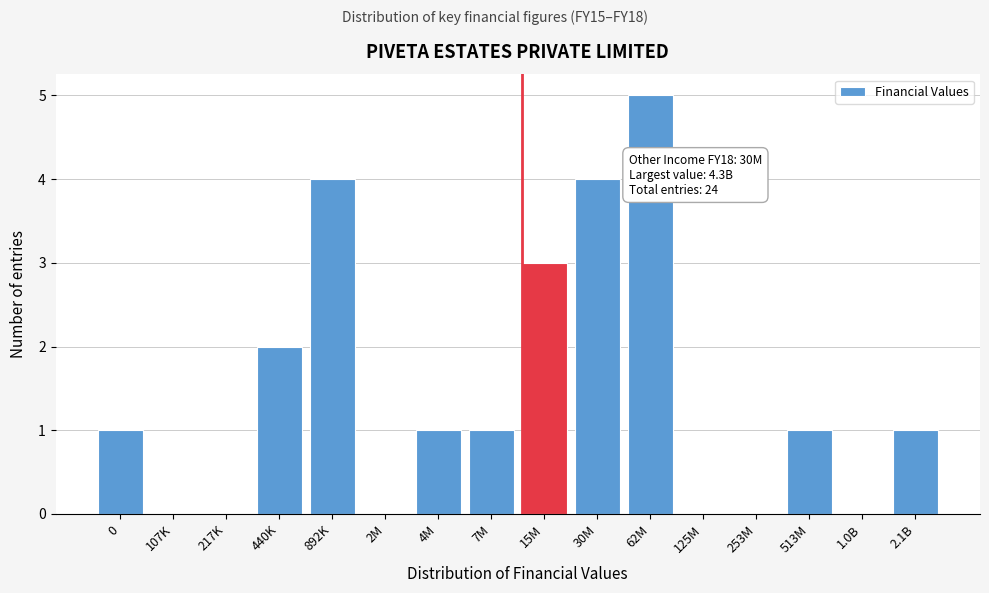

Reading left to right, list all the values displayed in this chart.

0=1	107K=0	217K=0	440K=2	892K=4	2M=0	4M=1	7M=1	15M=3	30M=4	62M=5	125M=0	253M=0	513M=1	1.0B=0	2.1B=1